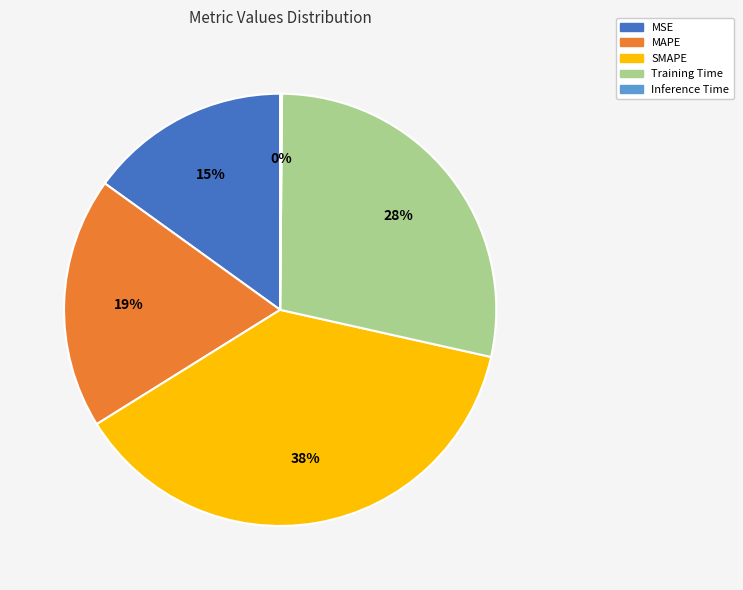

Does any single category account for the majority?

No